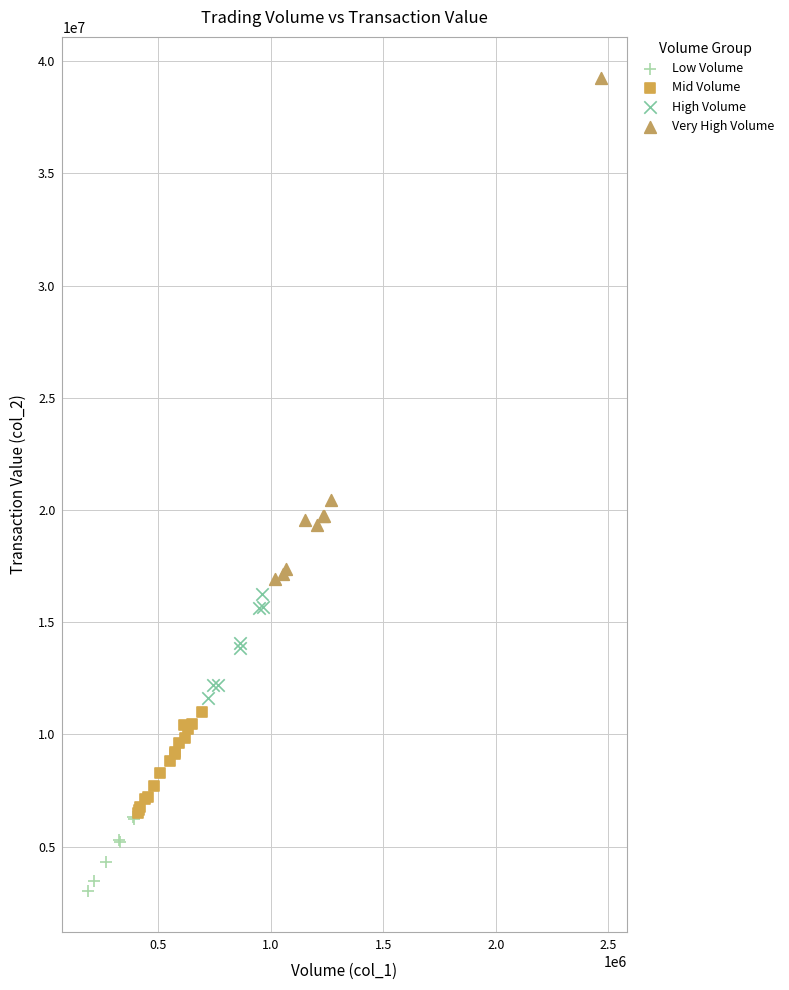

Which series contains the highest Y value?

Very High Volume